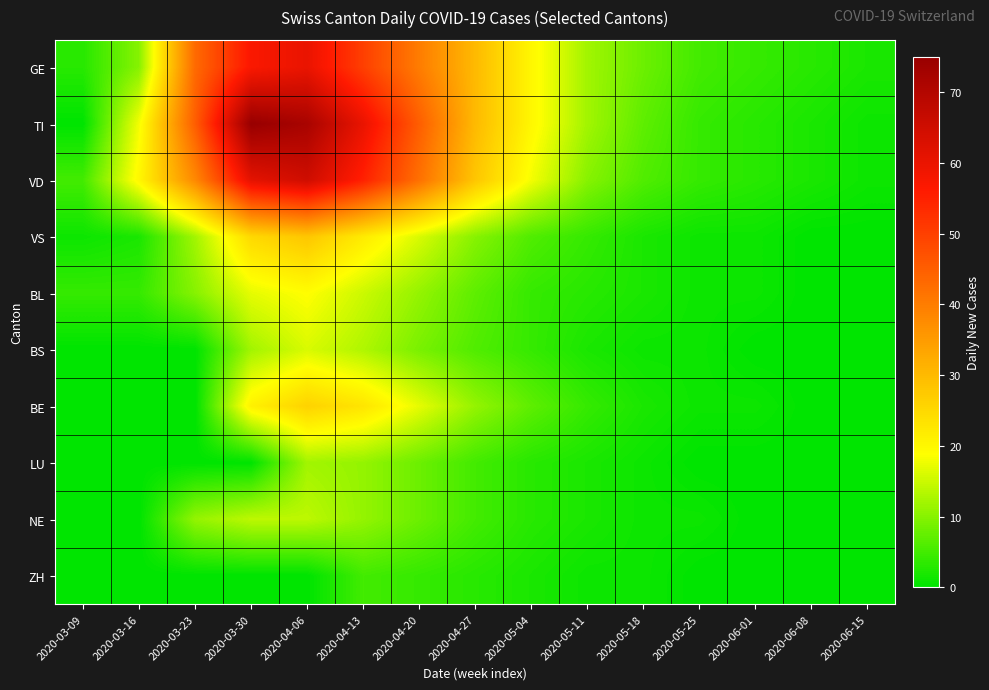

What is the spread (max minus min) of values at 2020-06-01?

4